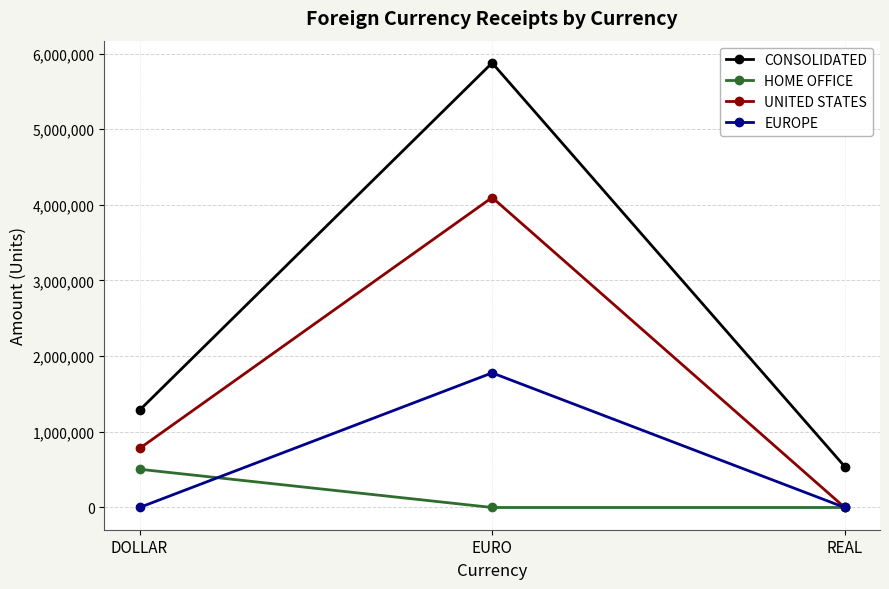

How many values in UNITED STATES are above zero?

2